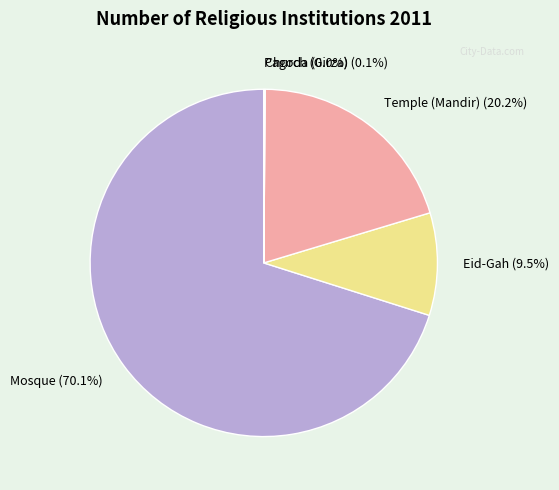

True or false: Eid-Gah accounts for 4% of the total.

False